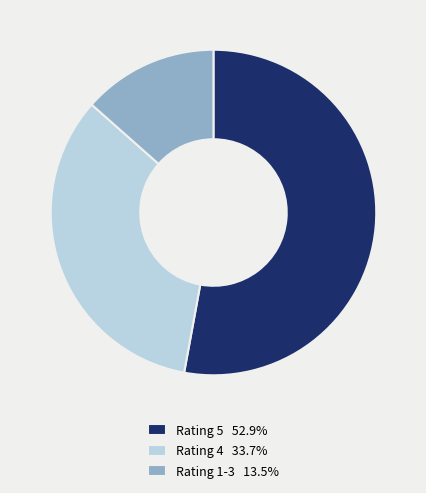

Is there a majority slice in this chart?

Yes